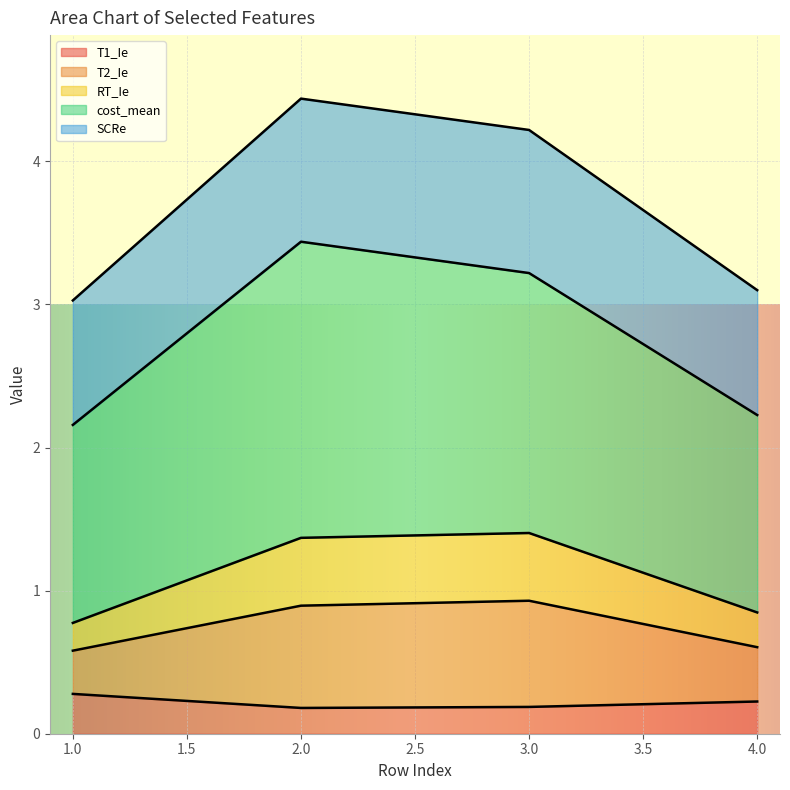

What is the total value across all series at 4.0?

3.1